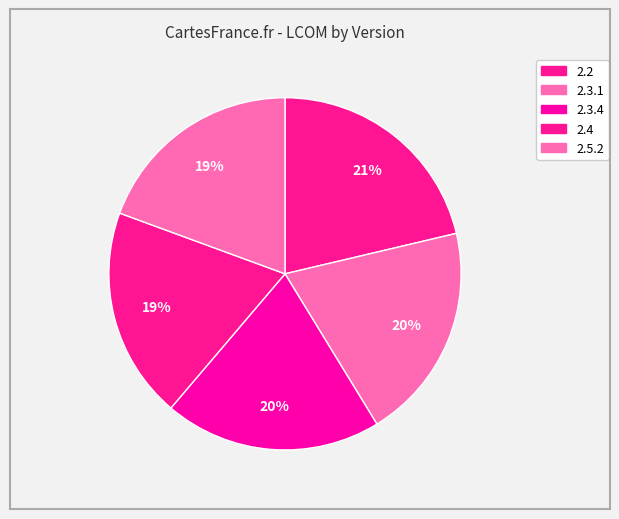

Is there any slice that represents more than half of the pie?

No